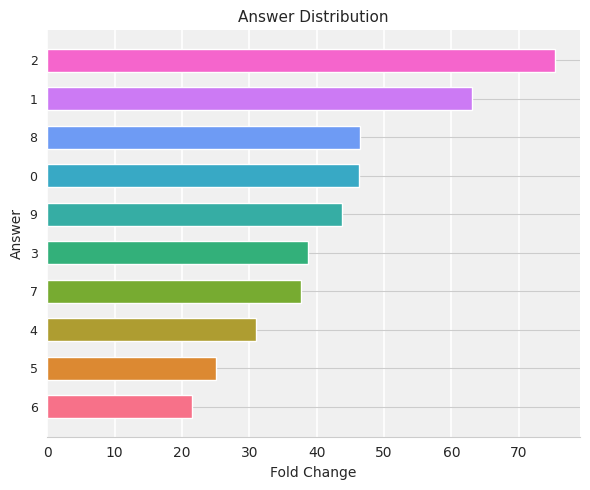

What value does the data have at 1?

63.0